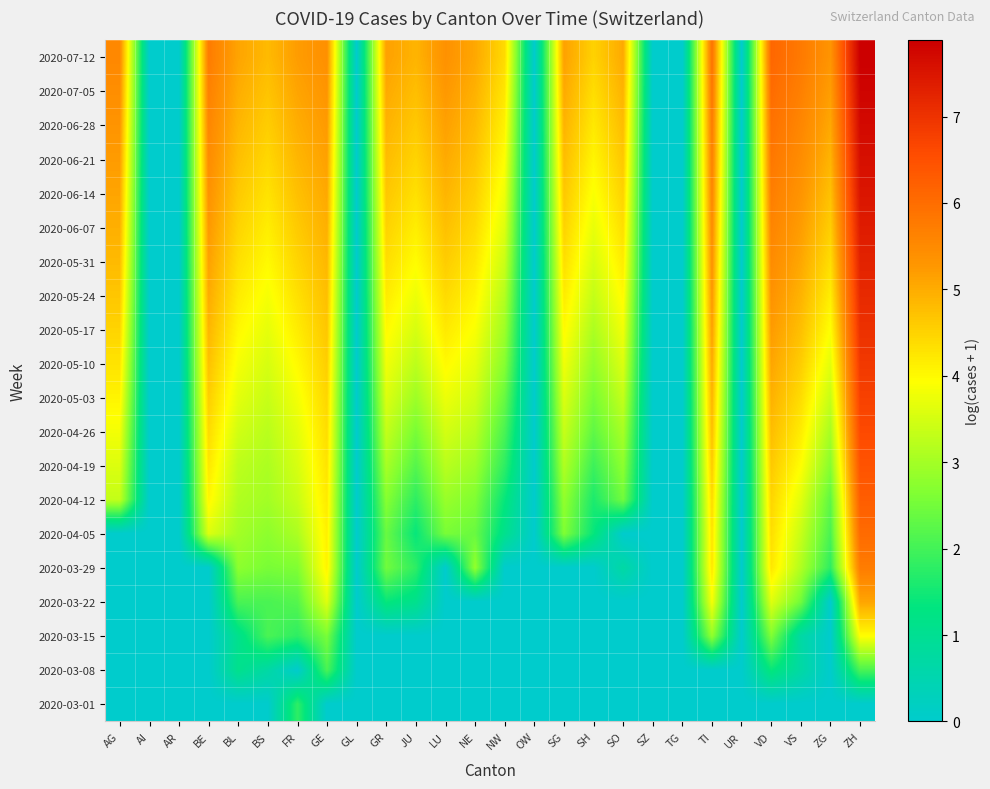

Reading left to right, what are all the values shown in this chart?

2020-03-01: AG=0.0	AI=0.0	AR=0.0	BE=0.0	BL=0.0	BS=0.0	FR=1.8	GE=0.0	GL=0.0	GR=0.0	JU=0.0	LU=0.0	NE=0.0	NW=0.0	OW=0.0	SG=0.0	SH=0.0	SO=0.0	SZ=0.0	TG=0.0	TI=0.0	UR=0.0	VD=0.0	VS=0.0	ZG=0.0	ZH=0.0
2020-03-08: AG=0.0	AI=0.0	AR=0.0	BE=0.0	BL=1.1	BS=0.7	FR=0.0	GE=2.1	GL=0.0	GR=0.0	JU=0.0	LU=0.0	NE=0.0	NW=0.0	OW=0.0	SG=0.0	SH=0.0	SO=0.0	SZ=0.0	TG=0.0	TI=0.0	UR=0.0	VD=1.4	VS=0.7	ZG=0.0	ZH=2.1
2020-03-15: AG=0.0	AI=0.0	AR=0.0	BE=0.0	BL=1.1	BS=2.1	FR=1.8	GE=2.6	GL=0.0	GR=0.0	JU=0.0	LU=0.0	NE=0.0	NW=0.0	OW=0.0	SG=0.0	SH=0.0	SO=0.0	SZ=0.0	TG=0.0	TI=2.8	UR=0.0	VD=2.6	VS=0.7	ZG=0.0	ZH=4.0
2020-03-22: AG=0.0	AI=0.0	AR=0.0	BE=0.0	BL=2.1	BS=2.1	FR=2.2	GE=3.6	GL=0.0	GR=1.4	JU=1.1	LU=0.0	NE=0.0	NW=0.0	OW=0.0	SG=0.0	SH=0.0	SO=0.0	SZ=0.0	TG=0.0	TI=3.9	UR=0.0	VD=3.6	VS=2.5	ZG=0.0	ZH=5.1
2020-03-29: AG=0.0	AI=0.0	AR=0.0	BE=0.0	BL=2.8	BS=2.6	FR=2.6	GE=4.1	GL=0.0	GR=2.5	JU=1.8	LU=0.0	NE=2.8	NW=0.0	OW=0.0	SG=0.0	SH=0.0	SO=0.7	SZ=0.0	TG=0.0	TI=4.2	UR=0.0	VD=4.2	VS=3.1	ZG=1.8	ZH=5.7
2020-04-05: AG=0.0	AI=0.0	AR=0.0	BE=3.6	BL=3.0	BS=2.8	FR=3.1	GE=4.1	GL=0.0	GR=2.4	JU=1.4	LU=2.6	NE=2.4	NW=1.1	OW=0.0	SG=2.6	SH=1.4	SO=0.0	SZ=0.0	TG=0.0	TI=4.3	UR=0.0	VD=4.4	VS=3.4	ZG=2.1	ZH=6.0
2020-04-12: AG=3.3	AI=0.0	AR=0.0	BE=4.0	BL=3.1	BS=3.0	FR=3.4	GE=4.2	GL=0.0	GR=2.7	JU=1.8	LU=2.9	NE=2.6	NW=1.4	OW=0.0	SG=2.8	SH=1.6	SO=2.5	SZ=0.0	TG=0.0	TI=4.4	UR=0.0	VD=4.5	VS=3.6	ZG=2.3	ZH=6.3
2020-04-19: AG=3.6	AI=0.0	AR=0.0	BE=4.2	BL=3.3	BS=3.1	FR=3.5	GE=4.3	GL=0.0	GR=3.0	JU=2.2	LU=3.2	NE=2.9	NW=1.8	OW=0.0	SG=3.1	SH=1.9	SO=2.8	SZ=0.0	TG=0.0	TI=4.6	UR=0.0	VD=4.6	VS=4.0	ZG=2.7	ZH=6.4
2020-04-26: AG=3.8	AI=0.0	AR=0.0	BE=4.4	BL=3.5	BS=3.2	FR=3.7	GE=4.4	GL=0.0	GR=3.3	JU=2.6	LU=3.5	NE=3.2	NW=2.1	OW=0.0	SG=3.4	SH=2.3	SO=3.0	SZ=0.0	TG=0.0	TI=4.8	UR=0.0	VD=4.8	VS=4.2	ZG=3.0	ZH=6.6
2020-05-03: AG=4.1	AI=0.0	AR=0.0	BE=4.6	BL=3.7	BS=3.4	FR=3.8	GE=4.5	GL=0.0	GR=3.6	JU=2.9	LU=3.8	NE=3.5	NW=2.4	OW=0.0	SG=3.6	SH=2.6	SO=3.3	SZ=0.0	TG=0.0	TI=4.9	UR=0.0	VD=4.9	VS=4.4	ZG=3.4	ZH=6.7
2020-05-10: AG=4.3	AI=0.0	AR=0.0	BE=4.7	BL=3.9	BS=3.5	FR=4.0	GE=4.6	GL=0.0	GR=3.8	JU=3.3	LU=4.0	NE=3.7	NW=2.7	OW=0.0	SG=3.8	SH=2.8	SO=3.6	SZ=0.0	TG=0.0	TI=5.0	UR=0.0	VD=5.1	VS=4.6	ZG=3.7	ZH=6.9
2020-05-17: AG=4.5	AI=0.0	AR=0.0	BE=4.9	BL=4.0	BS=3.7	FR=4.2	GE=4.7	GL=0.0	GR=4.0	JU=3.5	LU=4.2	NE=3.9	NW=2.9	OW=0.0	SG=4.0	SH=3.1	SO=3.8	SZ=0.0	TG=0.0	TI=5.2	UR=0.0	VD=5.2	VS=4.8	ZG=3.9	ZH=7.0
2020-05-24: AG=4.7	AI=0.0	AR=0.0	BE=5.0	BL=4.2	BS=3.9	FR=4.3	GE=4.8	GL=0.0	GR=4.2	JU=3.8	LU=4.4	NE=4.1	NW=3.2	OW=0.0	SG=4.2	SH=3.3	SO=4.0	SZ=0.0	TG=0.0	TI=5.3	UR=0.0	VD=5.4	VS=4.9	ZG=4.2	ZH=7.2
2020-05-31: AG=4.8	AI=0.0	AR=0.0	BE=5.1	BL=4.3	BS=4.0	FR=4.5	GE=4.9	GL=0.0	GR=4.4	JU=4.0	LU=4.6	NE=4.2	NW=3.4	OW=0.0	SG=4.4	SH=3.5	SO=4.2	SZ=0.0	TG=0.0	TI=5.4	UR=0.0	VD=5.5	VS=5.1	ZG=4.4	ZH=7.3
2020-06-07: AG=5.0	AI=0.0	AR=0.0	BE=5.3	BL=4.5	BS=4.2	FR=4.6	GE=5.0	GL=0.0	GR=4.5	JU=4.2	LU=4.7	NE=4.4	NW=3.6	OW=0.0	SG=4.5	SH=3.7	SO=4.4	SZ=0.0	TG=0.0	TI=5.5	UR=0.0	VD=5.6	VS=5.2	ZG=4.6	ZH=7.4
2020-06-14: AG=5.1	AI=0.0	AR=0.0	BE=5.4	BL=4.6	BS=4.3	FR=4.7	GE=5.0	GL=0.0	GR=4.7	JU=4.3	LU=4.9	NE=4.6	NW=3.8	OW=0.0	SG=4.7	SH=3.9	SO=4.5	SZ=0.0	TG=0.0	TI=5.6	UR=0.0	VD=5.7	VS=5.3	ZG=4.7	ZH=7.5
2020-06-21: AG=5.2	AI=0.0	AR=0.0	BE=5.5	BL=4.8	BS=4.4	FR=4.9	GE=5.1	GL=0.0	GR=4.8	JU=4.5	LU=5.0	NE=4.7	NW=4.0	OW=0.0	SG=4.8	SH=4.1	SO=4.7	SZ=0.0	TG=0.0	TI=5.7	UR=0.0	VD=5.8	VS=5.5	ZG=4.9	ZH=7.6
2020-06-28: AG=5.3	AI=0.0	AR=0.0	BE=5.6	BL=4.9	BS=4.6	FR=5.0	GE=5.2	GL=0.0	GR=4.9	JU=4.6	LU=5.1	NE=4.8	NW=4.1	OW=0.0	SG=4.9	SH=4.2	SO=4.8	SZ=0.0	TG=0.0	TI=5.7	UR=0.0	VD=5.9	VS=5.6	ZG=5.0	ZH=7.7
2020-07-05: AG=5.4	AI=0.0	AR=0.0	BE=5.7	BL=5.0	BS=4.7	FR=5.1	GE=5.3	GL=0.0	GR=5.0	JU=4.8	LU=5.3	NE=4.9	NW=4.3	OW=0.0	SG=5.0	SH=4.4	SO=4.9	SZ=0.0	TG=0.0	TI=5.8	UR=0.0	VD=6.0	VS=5.7	ZG=5.2	ZH=7.8
2020-07-12: AG=5.5	AI=0.0	AR=0.0	BE=5.7	BL=5.1	BS=4.8	FR=5.2	GE=5.4	GL=0.0	GR=5.1	JU=4.9	LU=5.4	NE=5.1	NW=4.4	OW=0.0	SG=5.1	SH=4.5	SO=5.0	SZ=0.0	TG=0.0	TI=5.9	UR=0.0	VD=6.1	VS=5.8	ZG=5.3	ZH=7.9